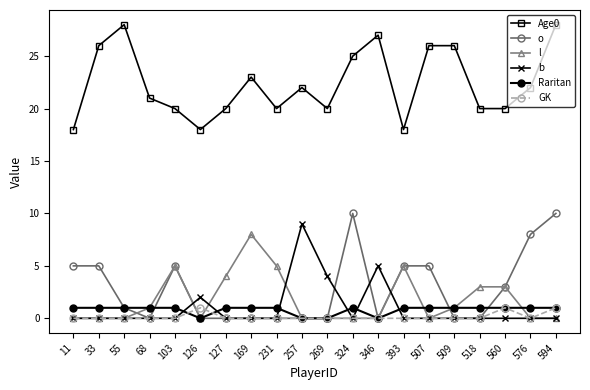

True or false: o and Age0 cross at least once.

False